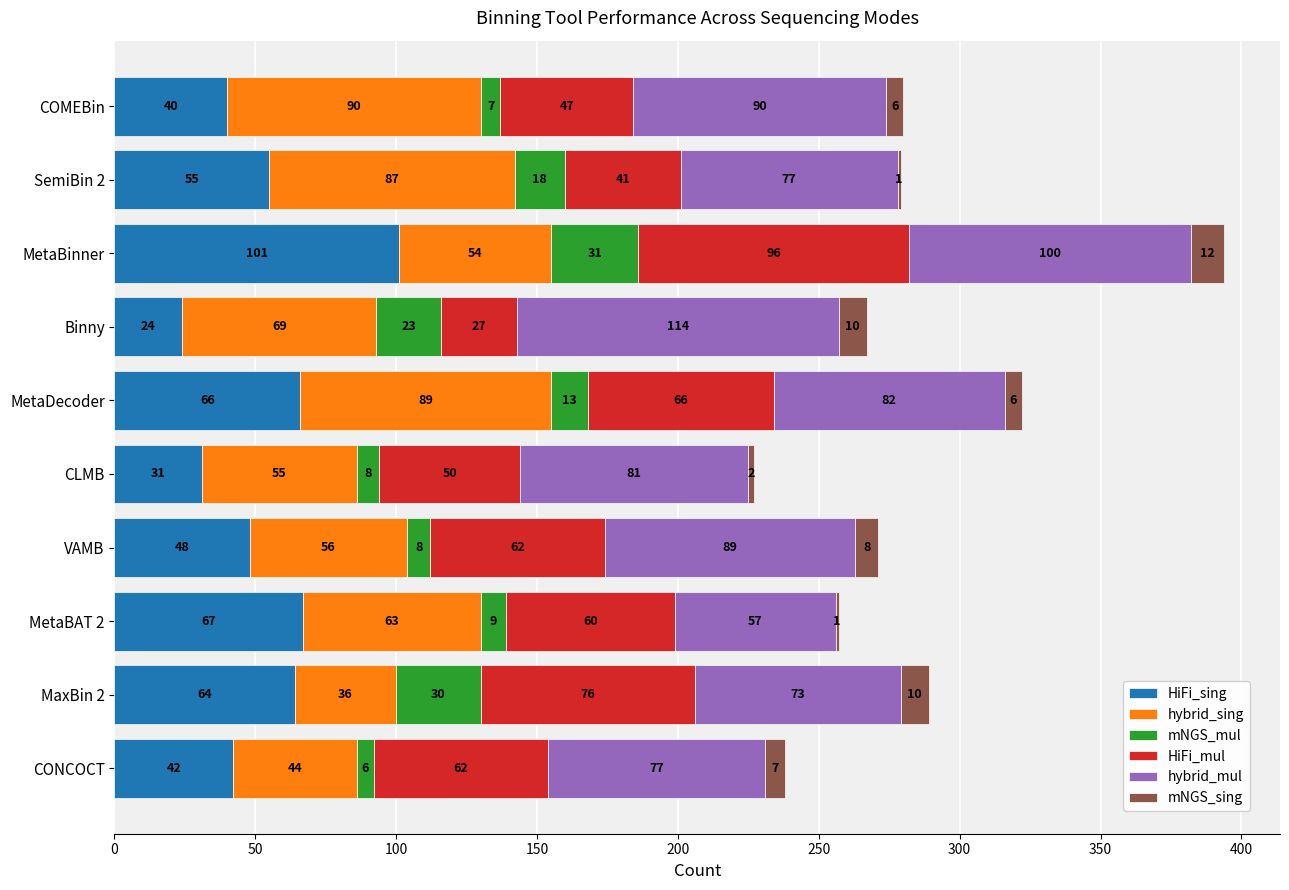

What is the maximum value for HiFi_sing?

101